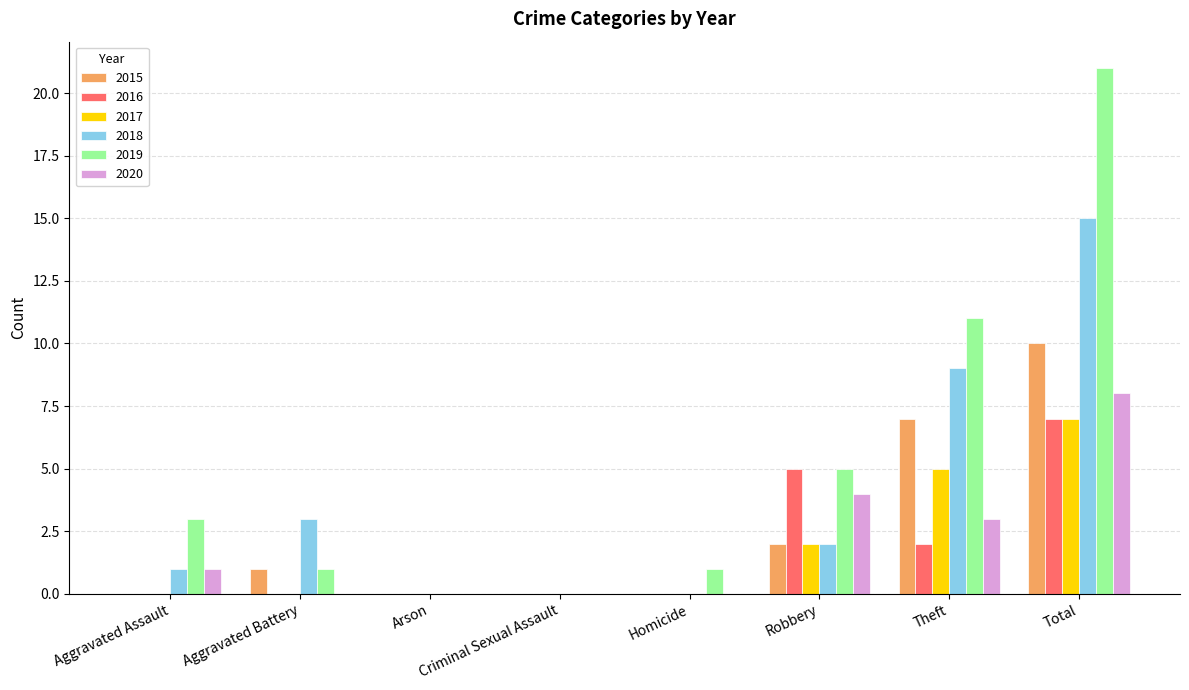

Which series changed the most between Theft and Total?

2019